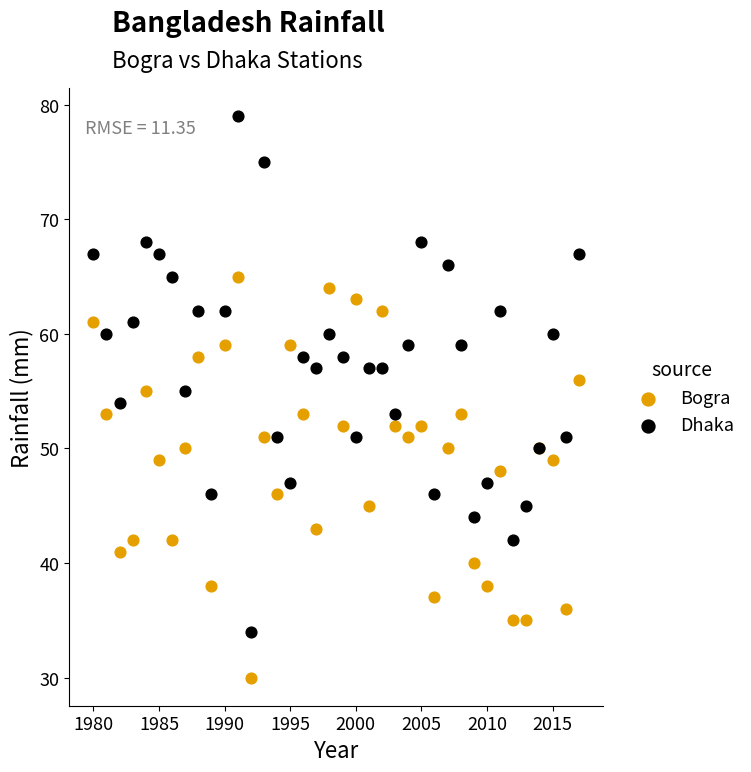

Which series has the widest spread of Y values?

Dhaka